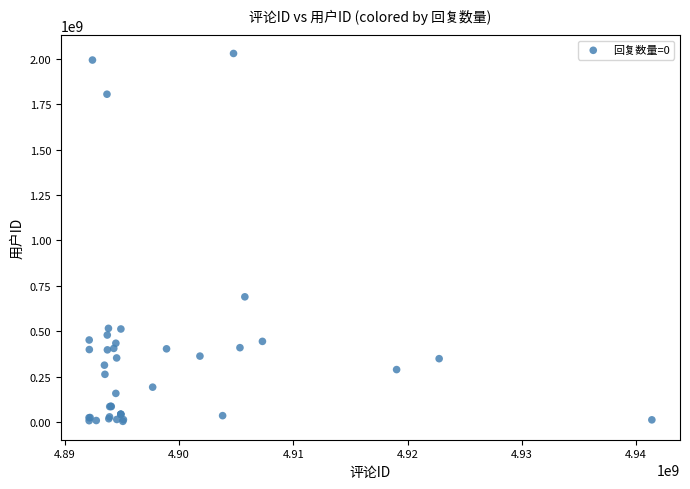

What Y value in the scatter plot is closest to 1016667107?

689599162